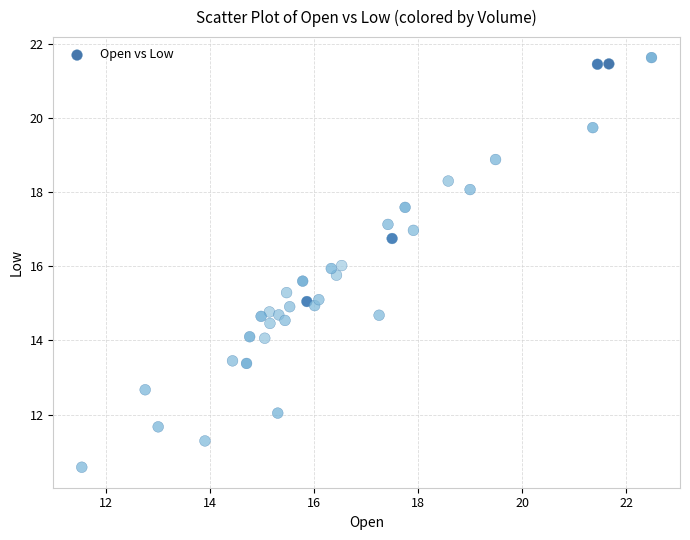

What is the range of Y values (max minus min)?

11.0